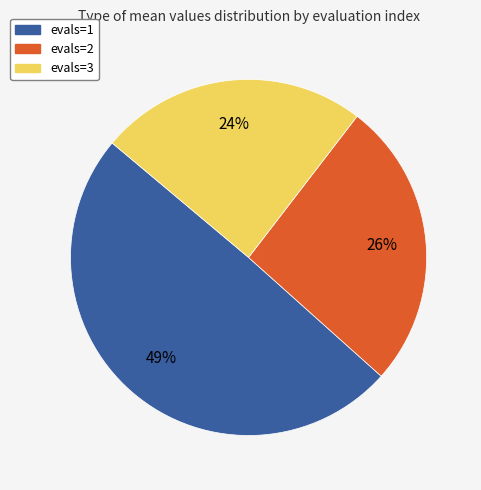

What is the ratio of the value at evals=3 to the value at evals=1?

0.5